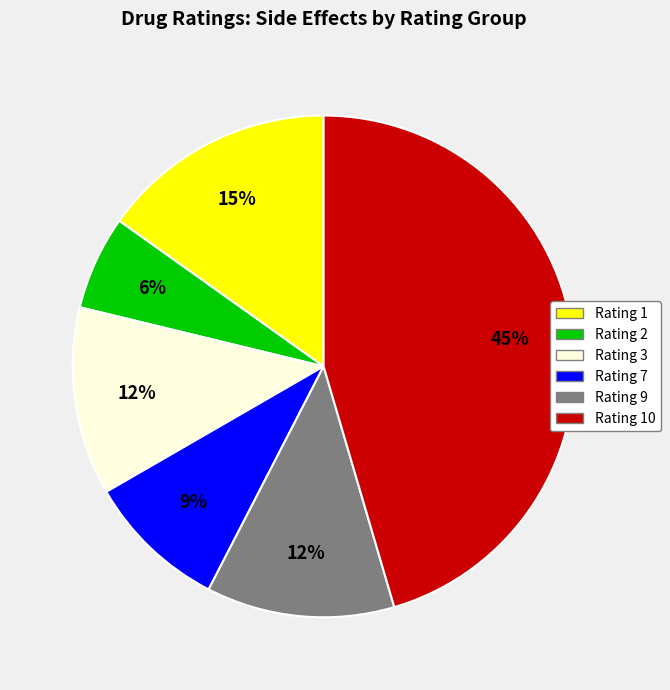

Is the sum of Rating 2 and Rating 10 greater than half?

Yes